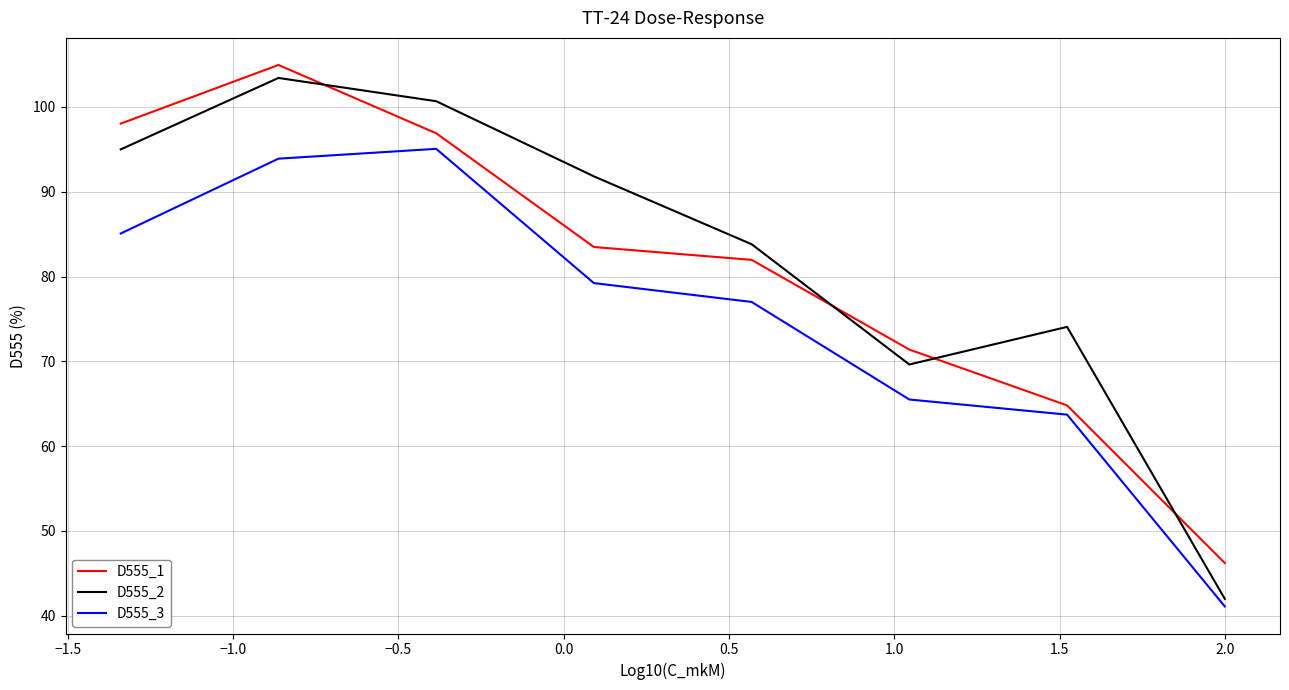

How many data points in D555_3 are less than 79?

4